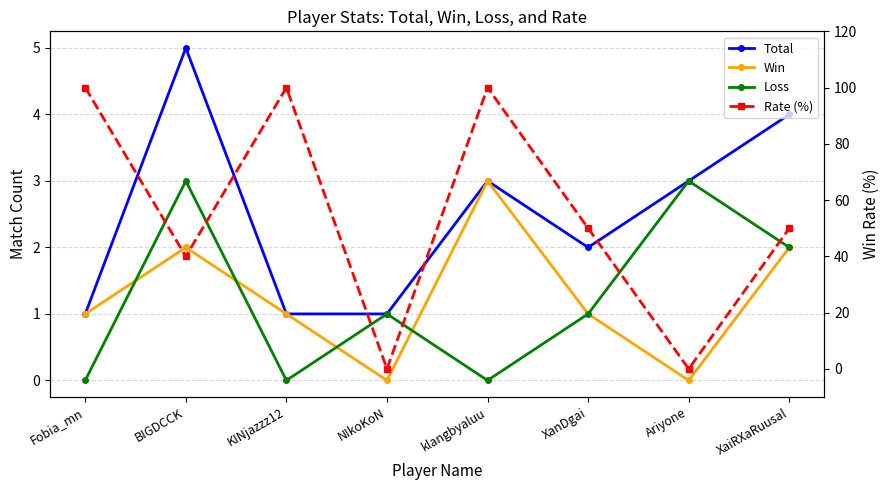

At which category does the chart reach its minimum across all series?

NIkoKoN